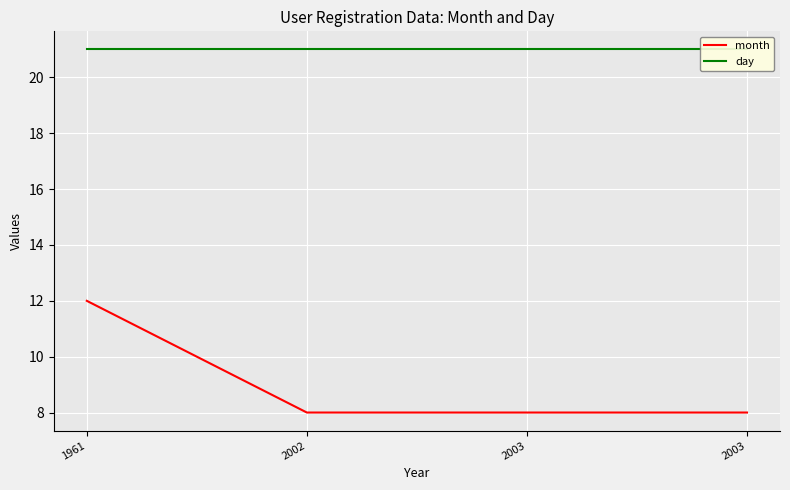

Reading right to left, what are all the values shown in this chart?

month: 8	8	8	12
day: 21	21	21	21